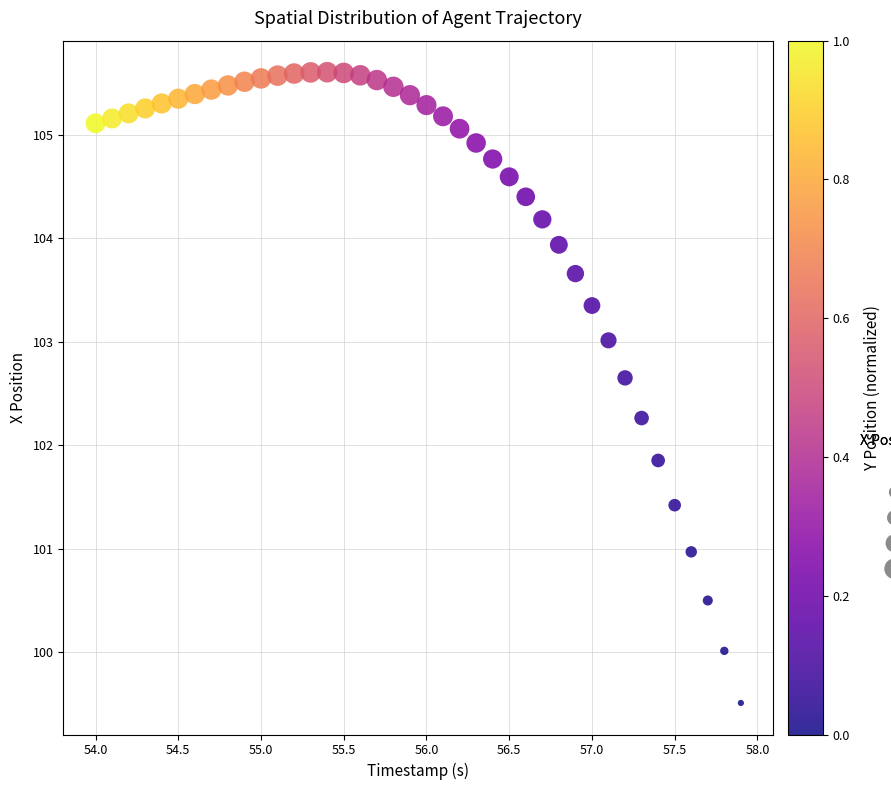

What is the range of Y values (max minus min)?

6.1